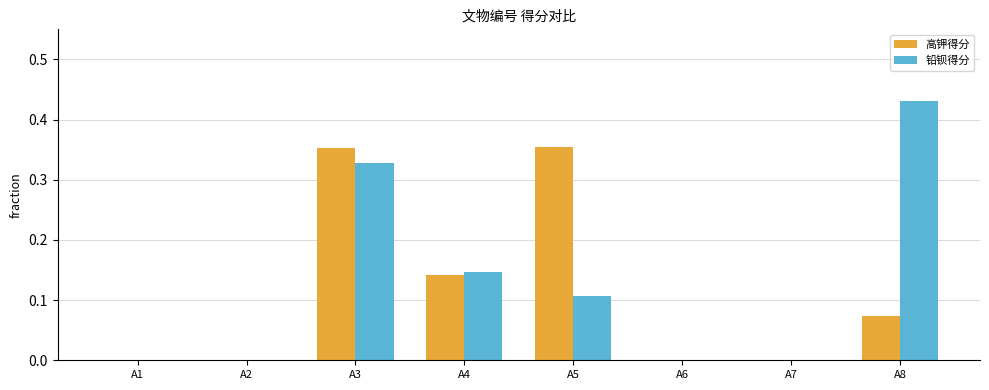

Which category has the highest value in the 铅钡得分 series?

A8